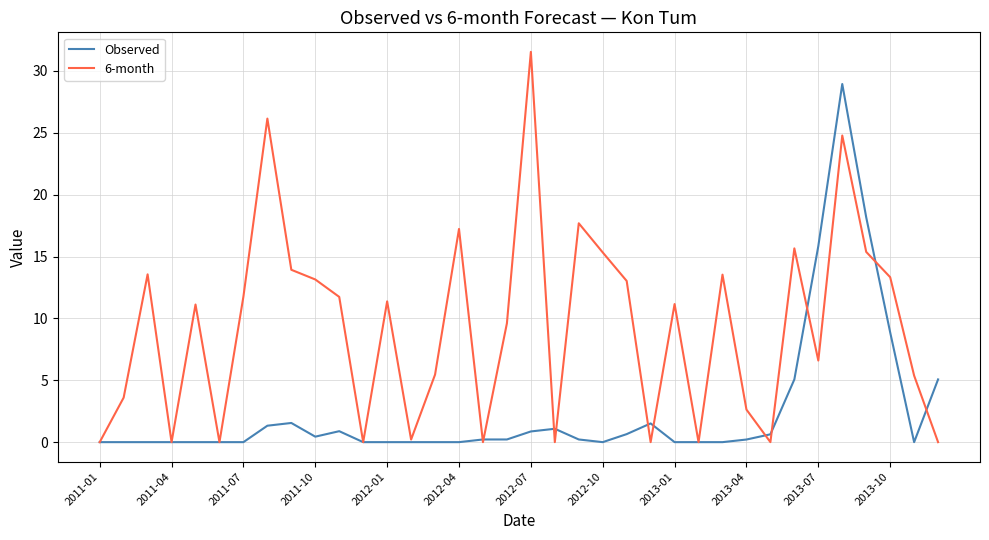

Rank the series by their average value, from highest to lowest.

6-month, Observed